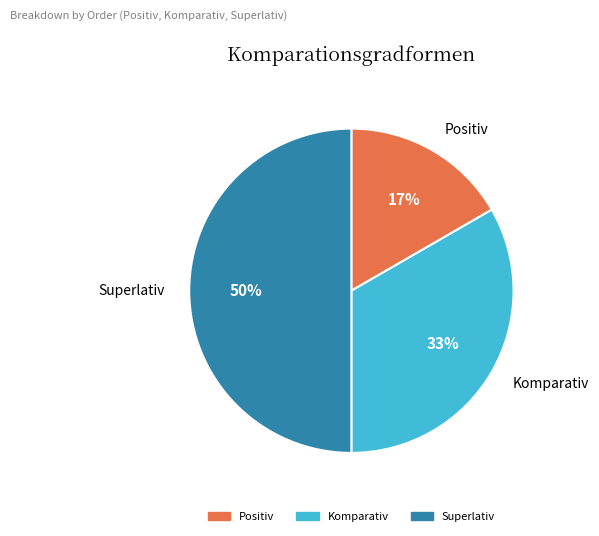

What is the ratio of the value at Positiv to the value at Superlativ?

0.3